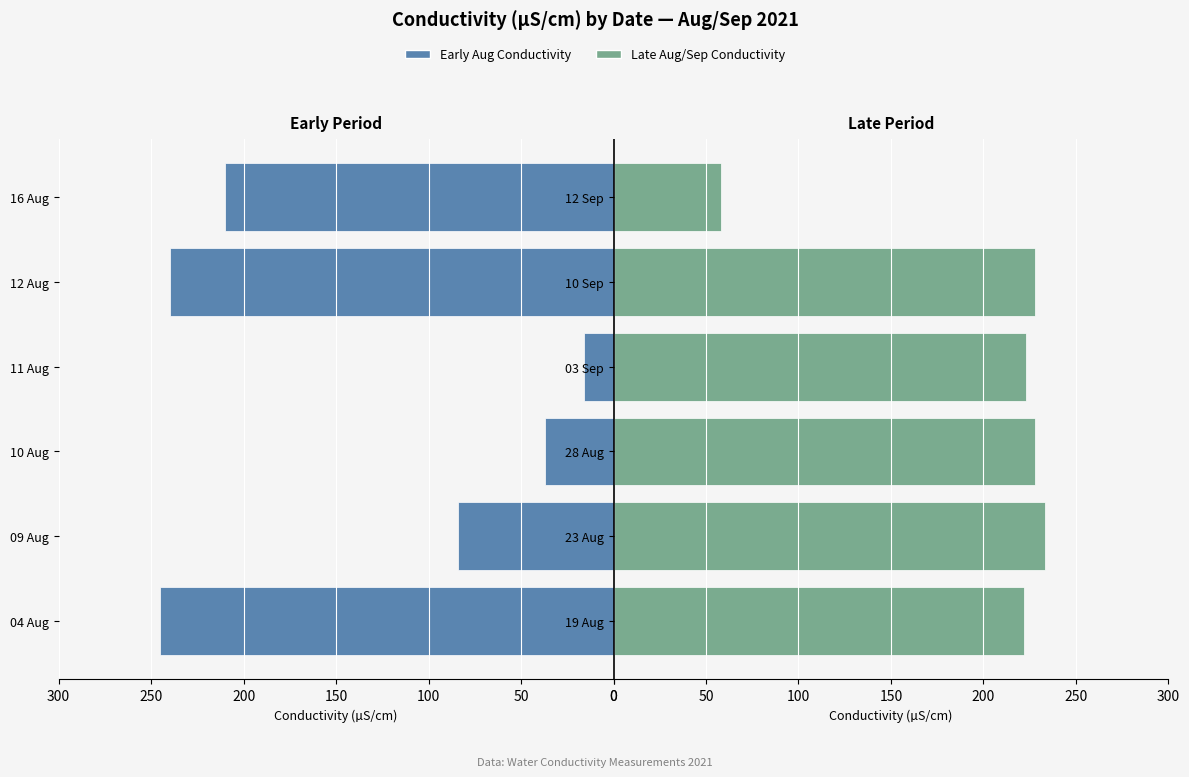

How many values in the Late Aug/Sep Conductivity series are below 228?

3